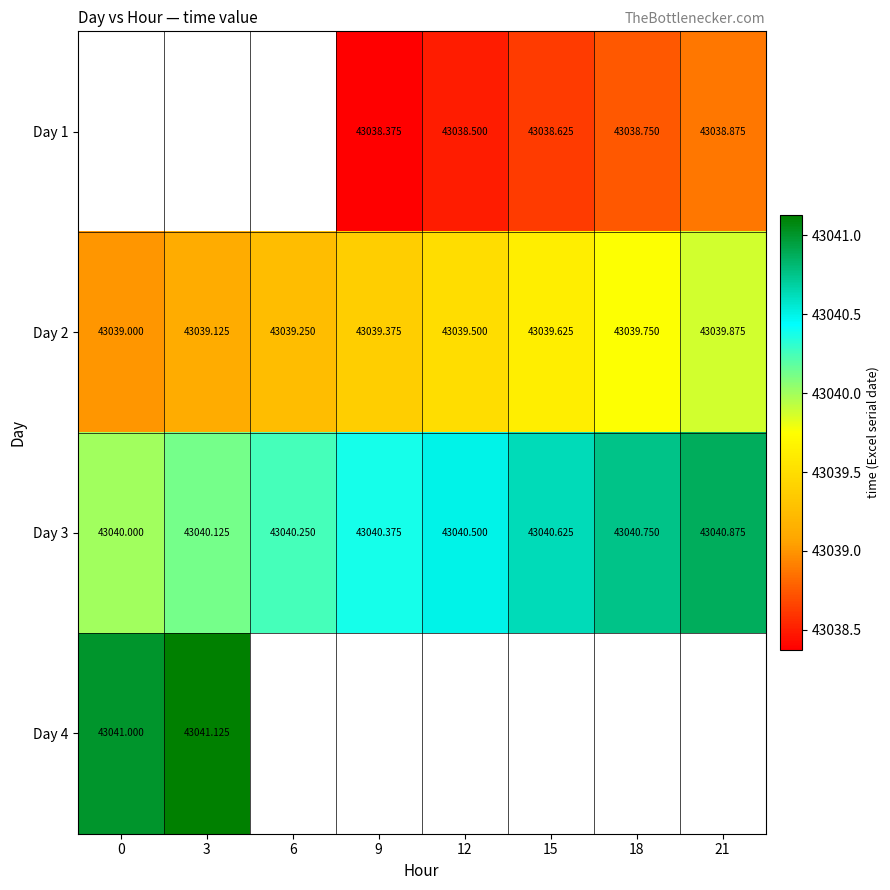

Which category has the highest value across all series?

3